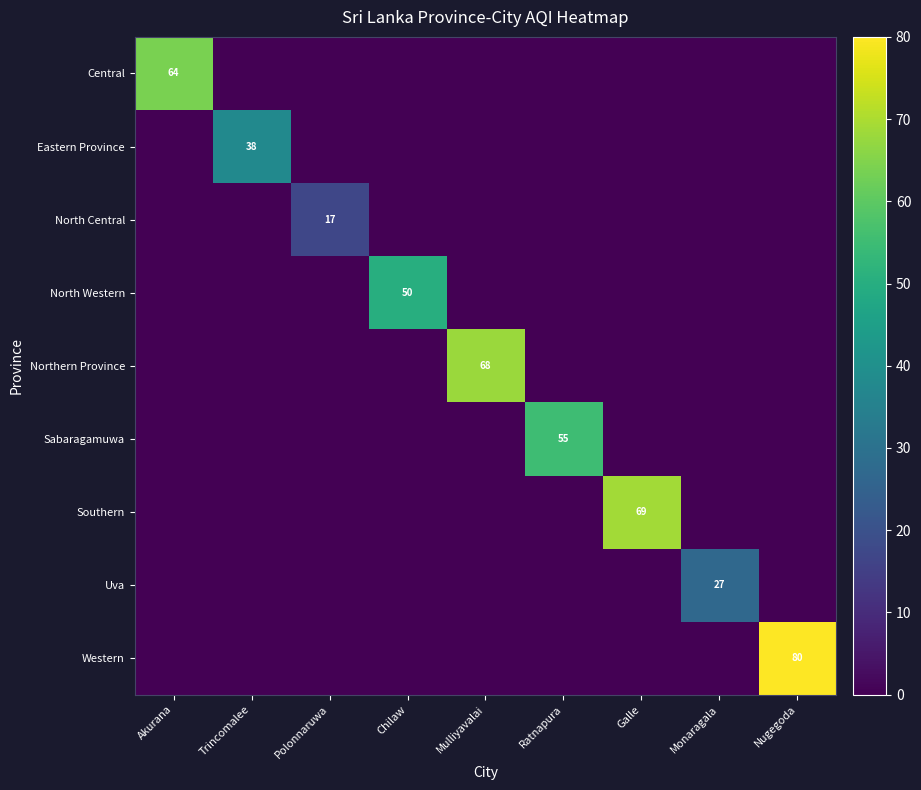

True or false: North Western has a value of 50 at Chilaw.

True